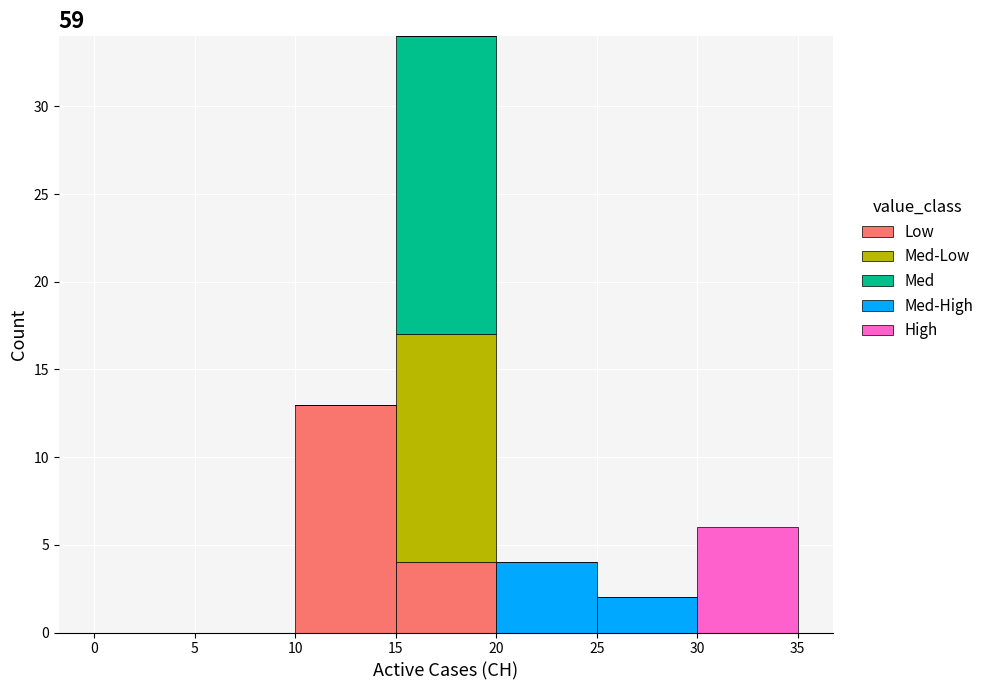

Reading left to right, list every stacked bar in this chart as the range it spans on the x-axis followed by its total height. The values are not printed on the chart, so give them approximately, as read against the axis.

0 to 5: 0
5 to 10: 0
10 to 15: 13
15 to 20: 34
20 to 25: 4
25 to 30: 2
30 to 35: 6